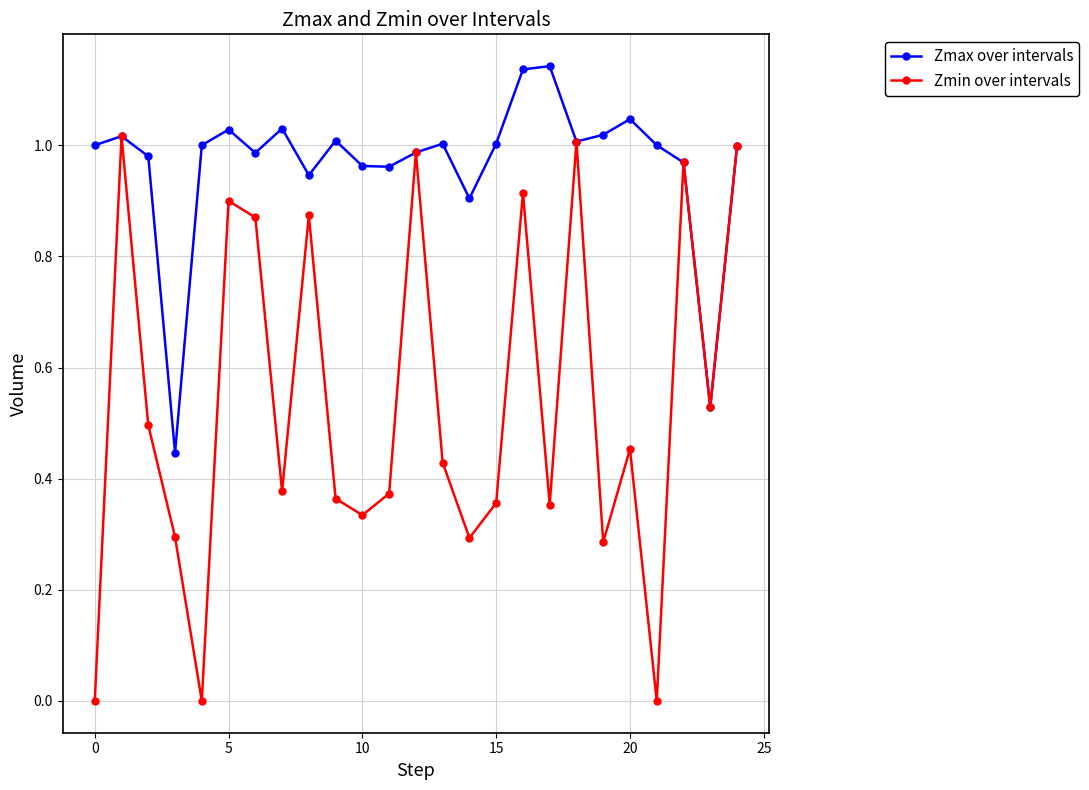

Which series has the largest total across all categories?

Zmax over intervals